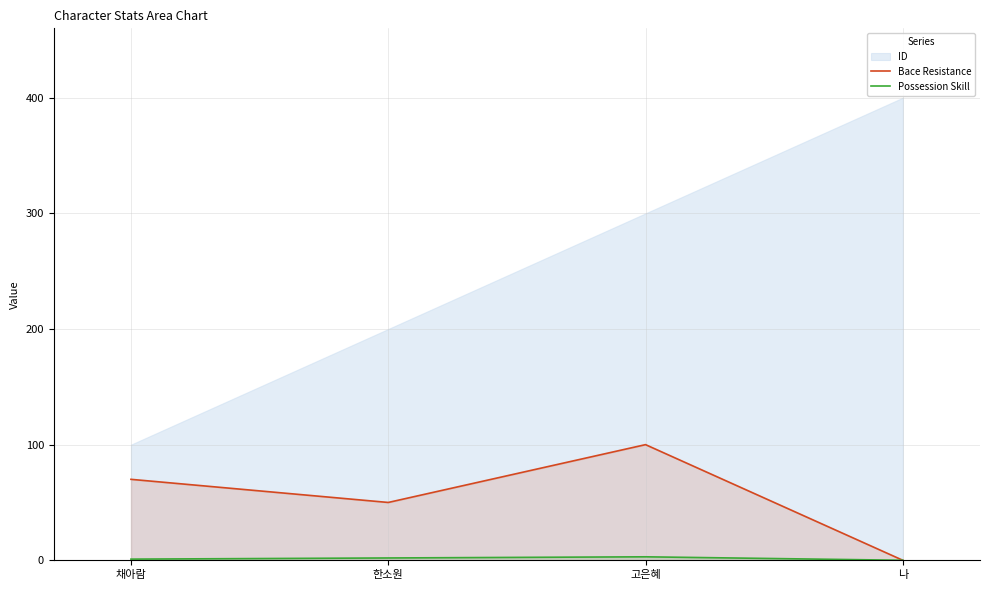

Does the chart have visible grid lines?

Yes